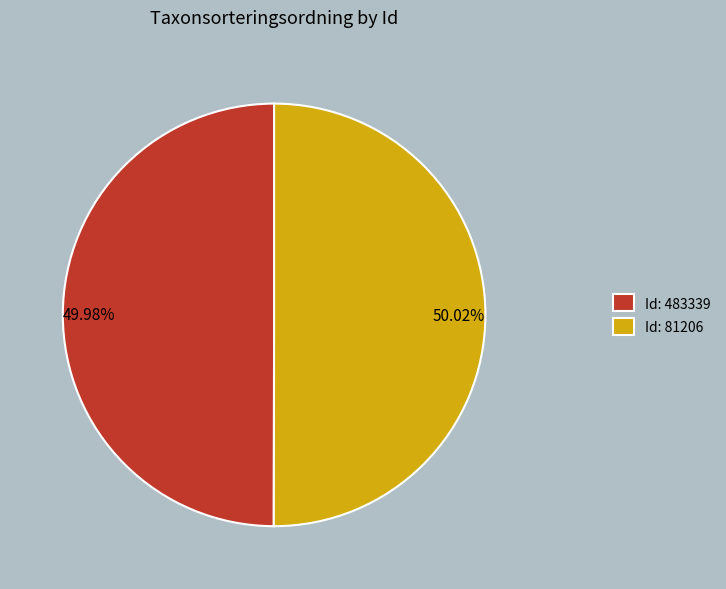

Is there any slice that represents more than half of the pie?

Yes